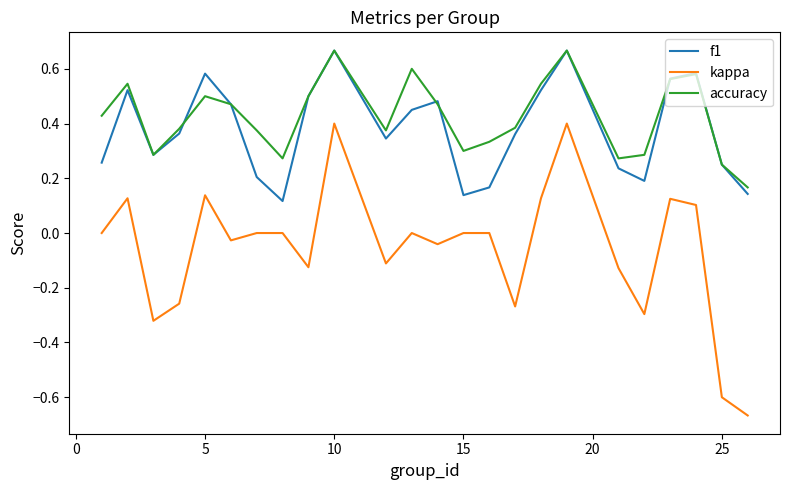

Which series has the largest total across all categories?

accuracy